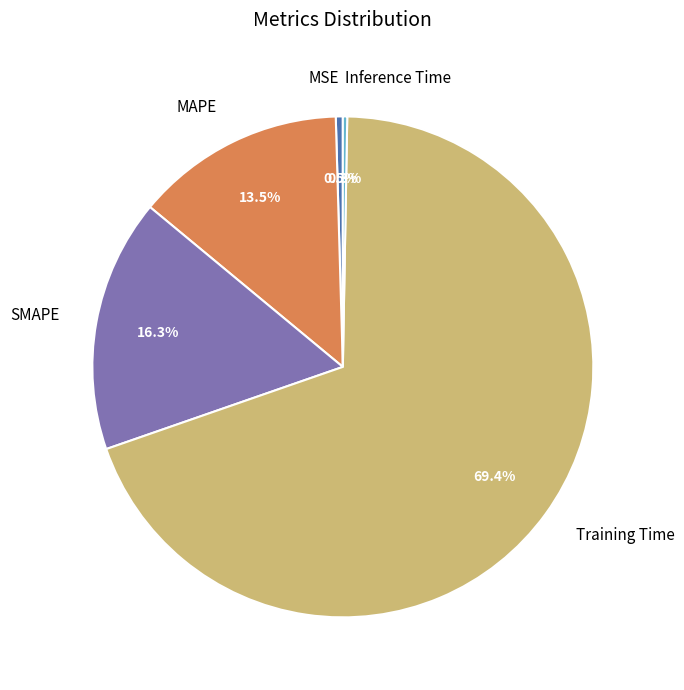

To the nearest percent, what is the difference between the largest and smallest slice percentages?

69%